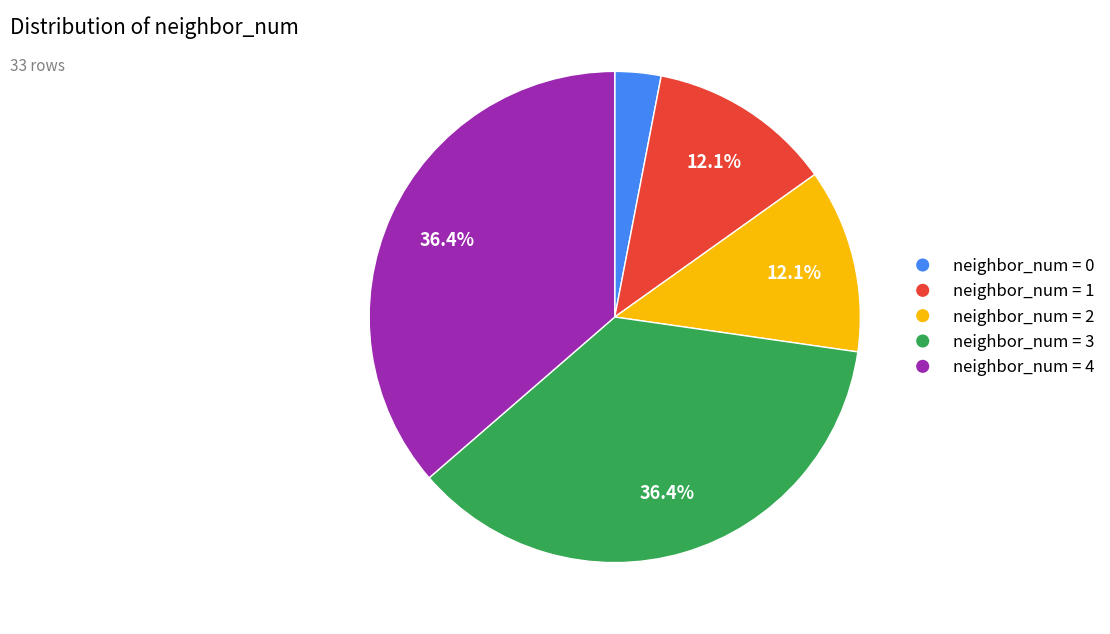

Which has a higher value, neighbor_num = 2 or neighbor_num = 0?

neighbor_num = 2